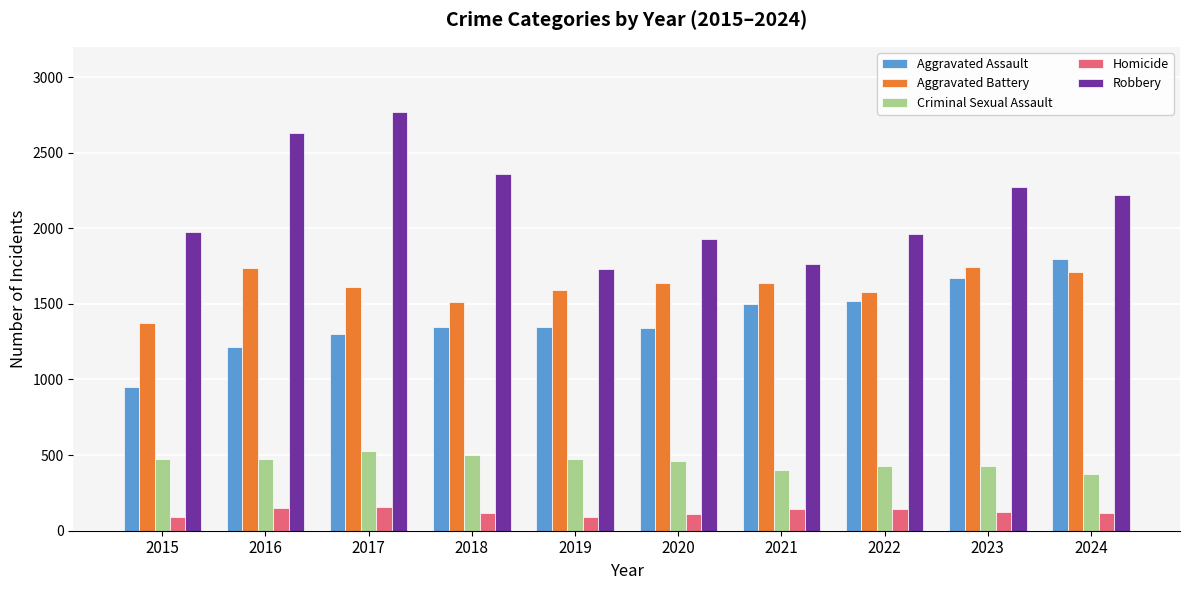

Which series has the widest spread of values?

Robbery